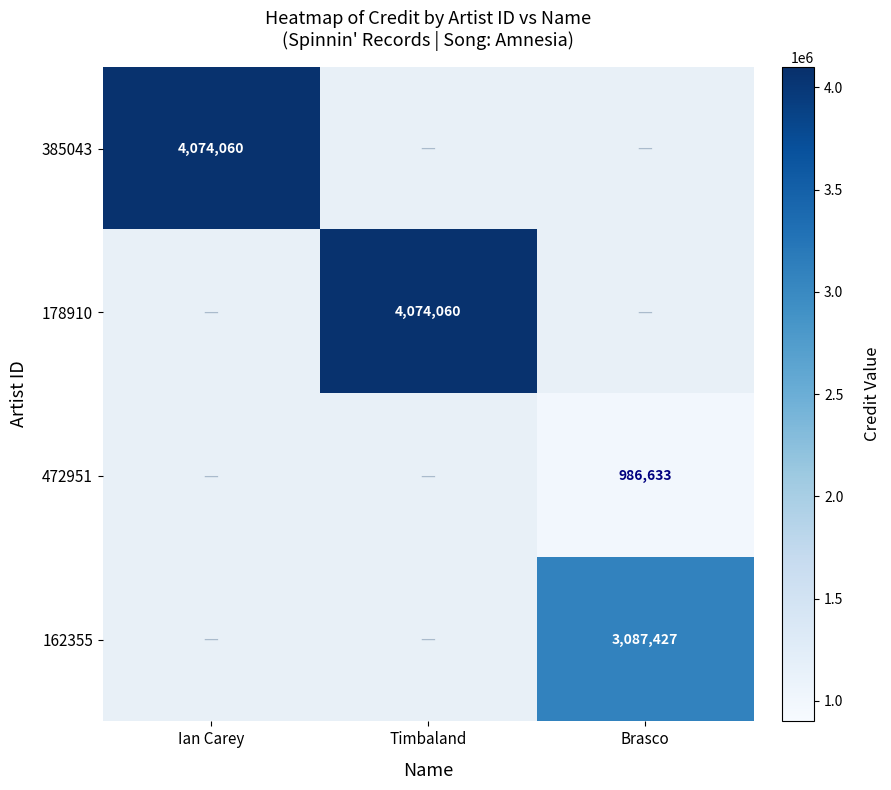

Which label corresponds to the largest value in the chart?

Ian Carey